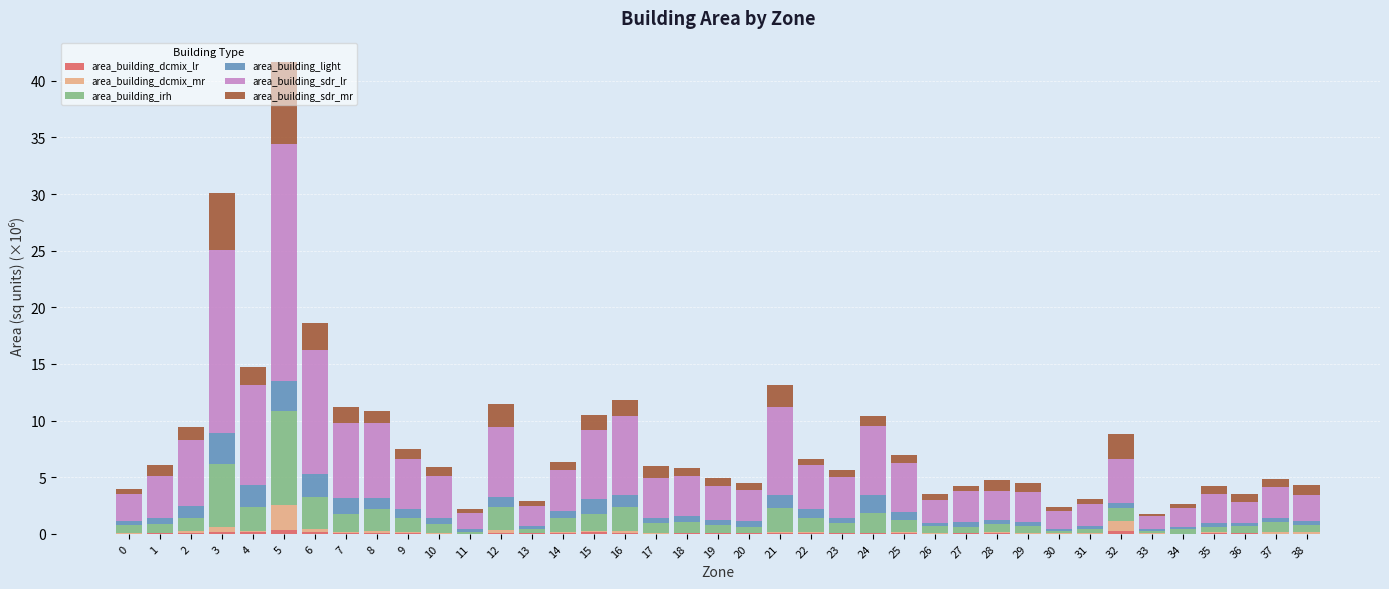

Does the chart contain stacked bars?

Yes